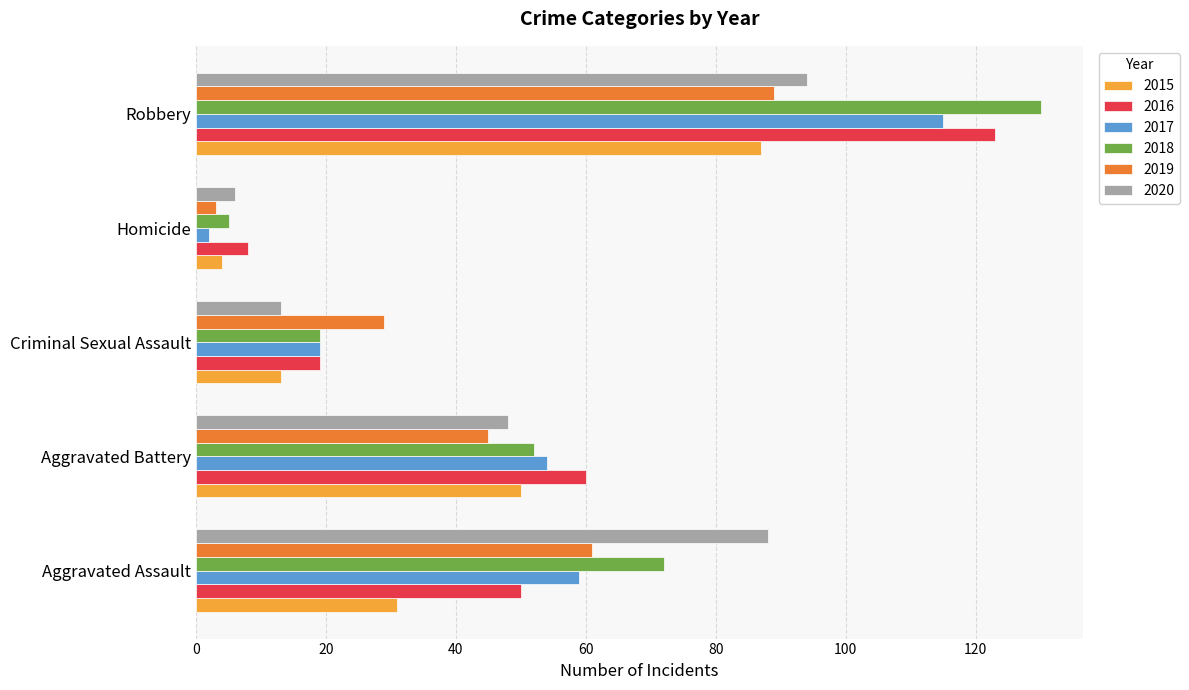

At how many categories does at least one series exceed 11?

4